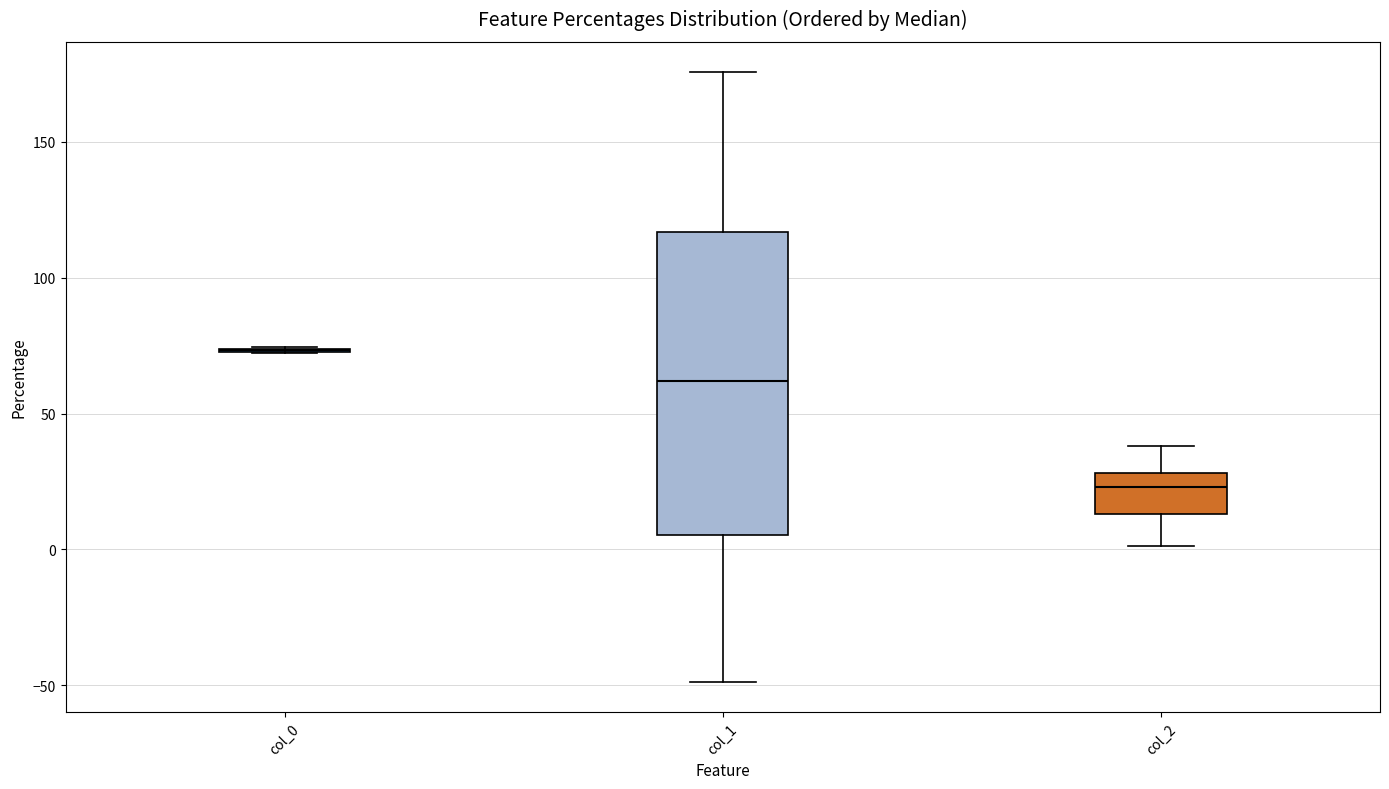

Reading left to right, read every box against the y-axis: the position of its median line, the range the box covers, and the ends of its whiskers. The values are not printed on the chart, so give them approximately, as read against the axis.

col_0: box collapsed to a line at 75, whiskers 70 to 75
col_1: median 60, box 5 to 115, whiskers -50 to 175
col_2: median 25, box 15 to 30, whiskers 0 to 40